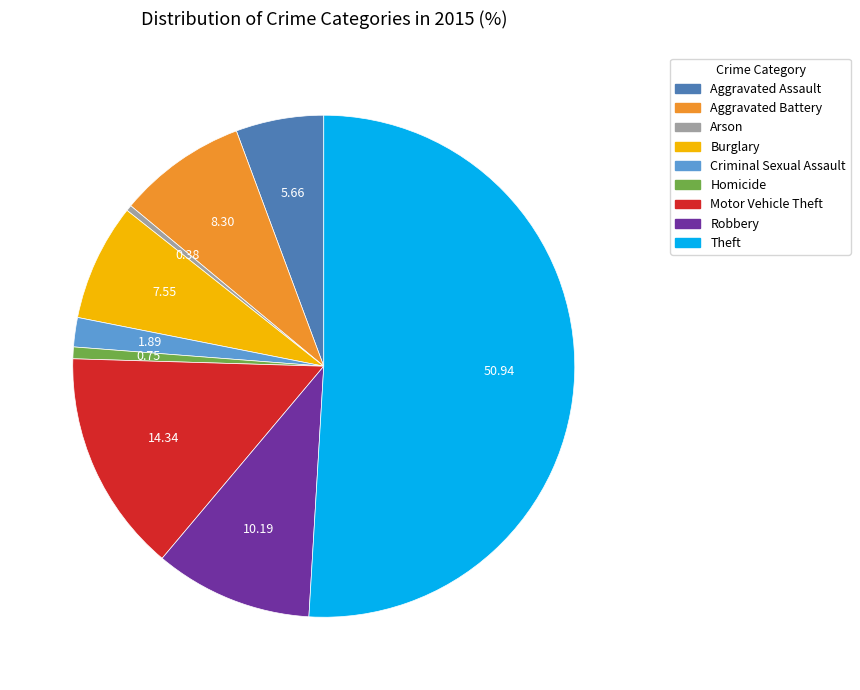

Between Motor Vehicle Theft and Robbery, which is larger?

Motor Vehicle Theft